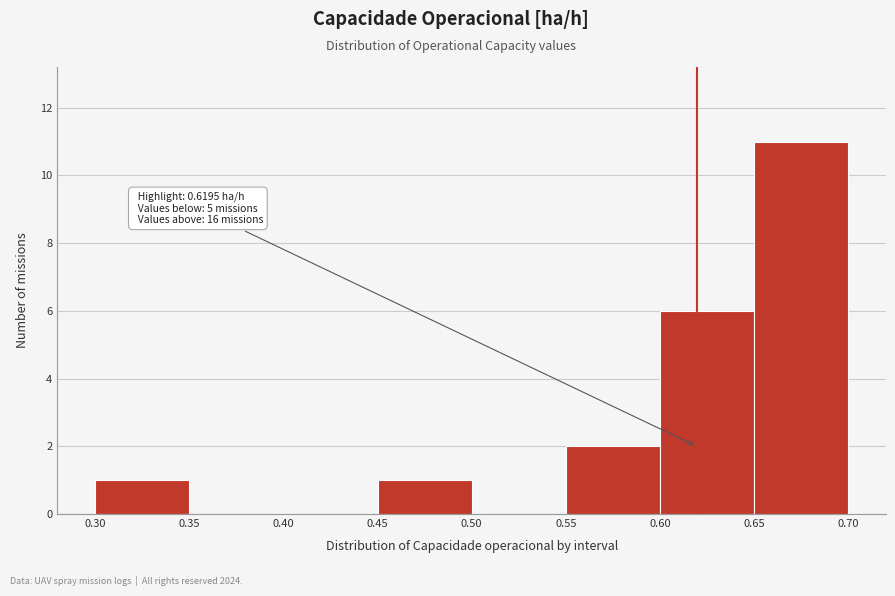

Over which range of the x-axis is the bar tallest?

0.65 to 0.70